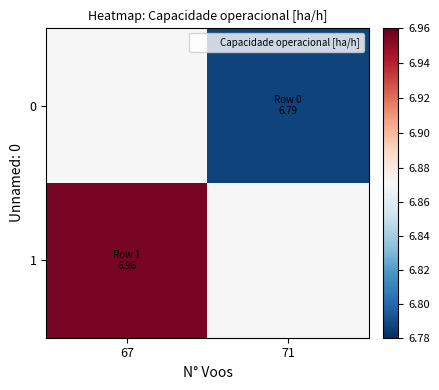

Between 71 and 67, which is larger?

67